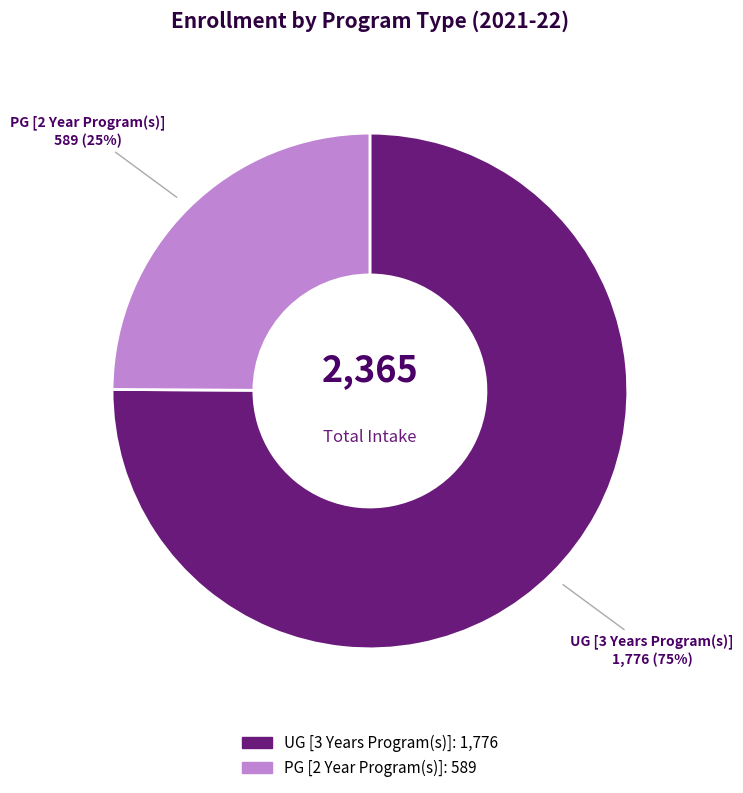

What is the ratio of the value at UG [3 Years Program(s)] to the value at PG [2 Year Program(s)]?

3.0